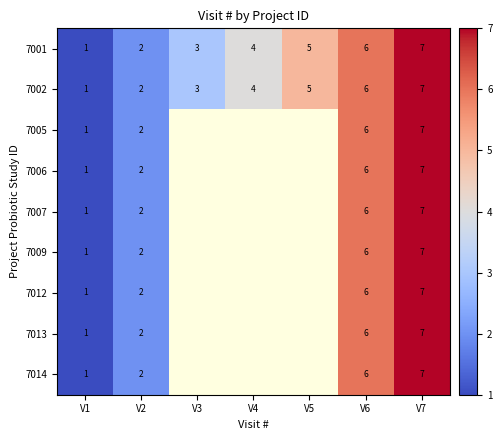

The 7006 series shows 3 at V2. True or false?

False